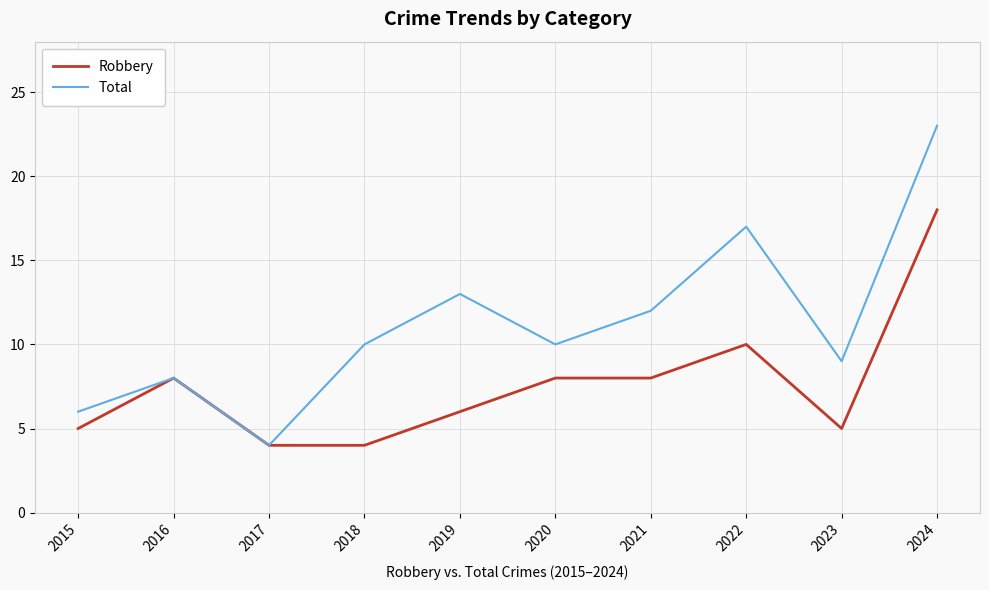

Rank the series by their maximum value, from lowest to highest.

Robbery, Total